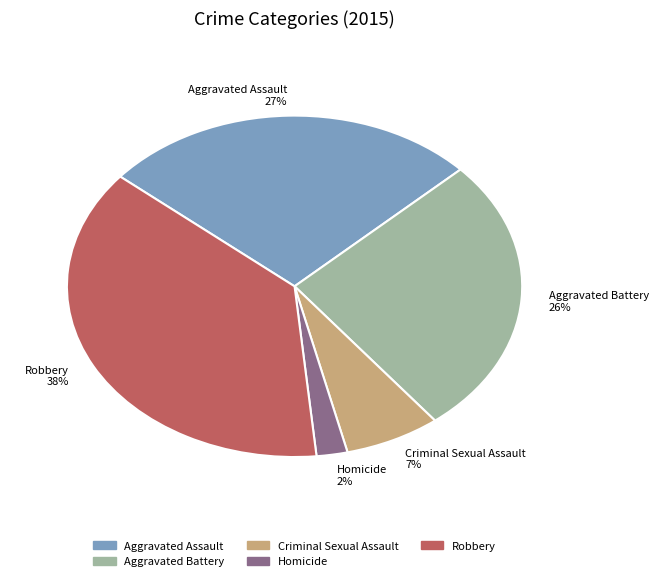

True or false: Homicide accounts for 2% of the total.

True